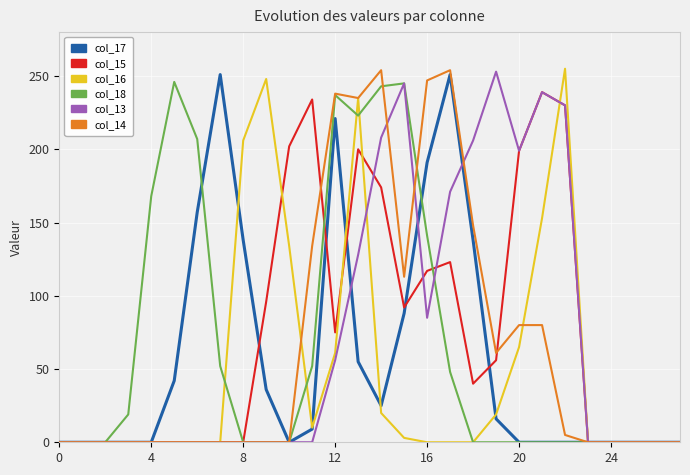

What are all the series names shown in the legend?

col_17, col_15, col_16, col_18, col_13, col_14